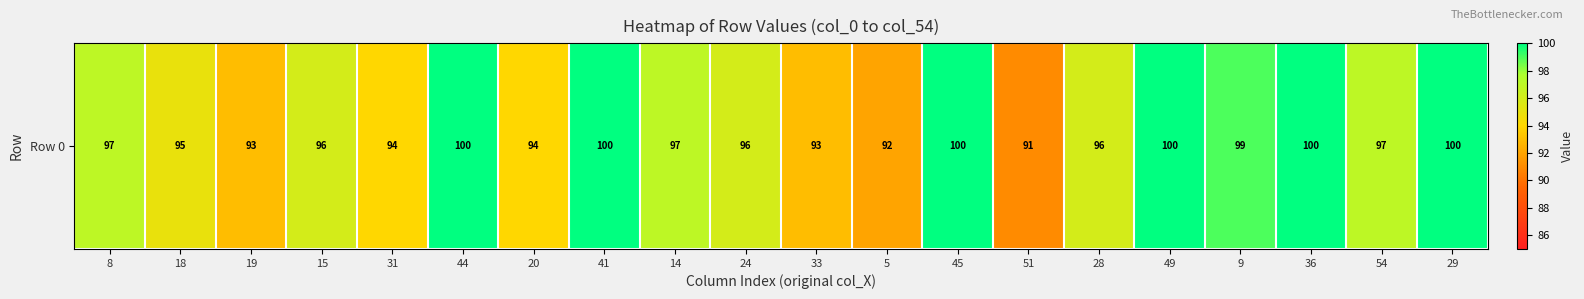

Count the number of categories in the chart.

20